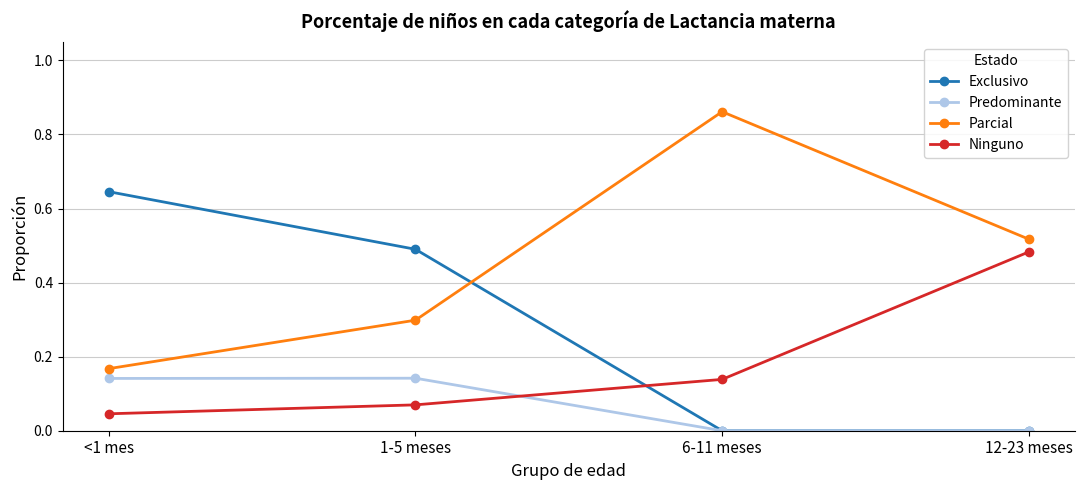

What are all the series names shown in the legend?

Exclusivo, Predominante, Parcial, Ninguno